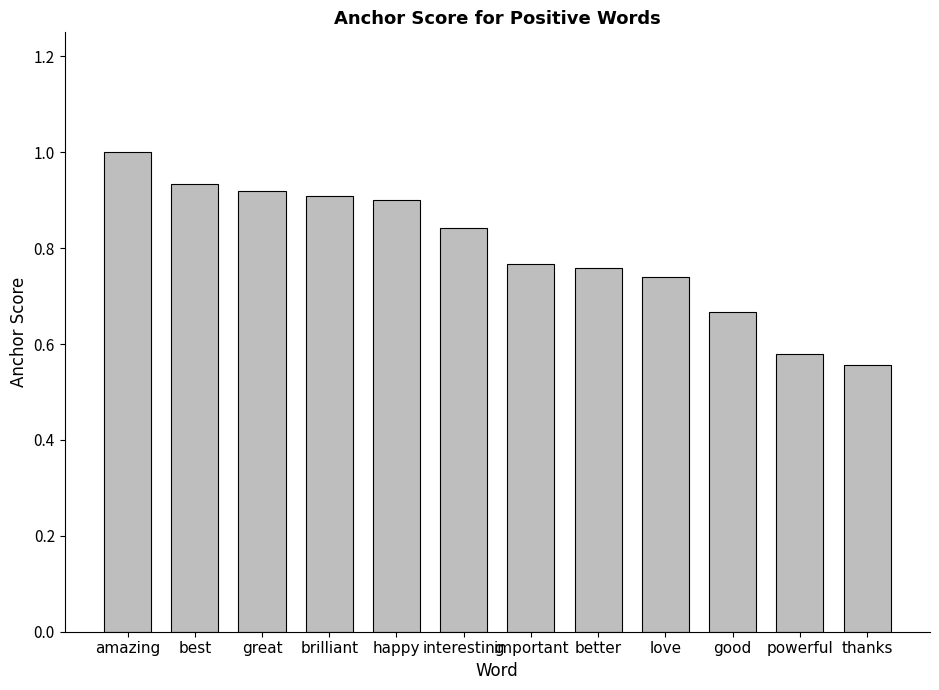

The chart shows a value of 0.3 at thanks. True or false?

False